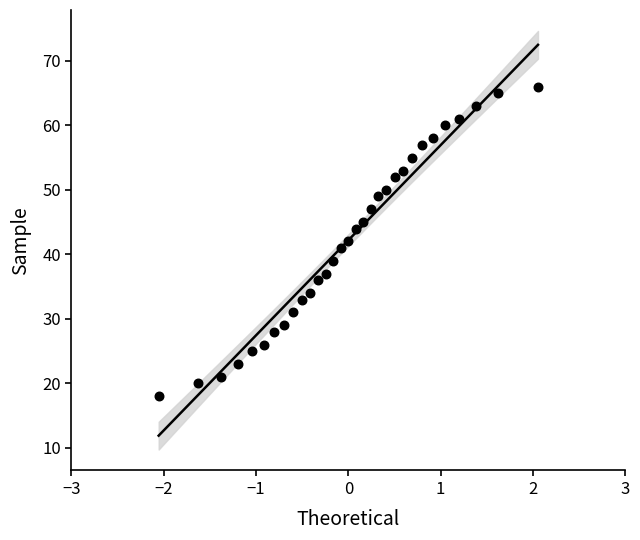

What is the range of Y values (max minus min)?

48